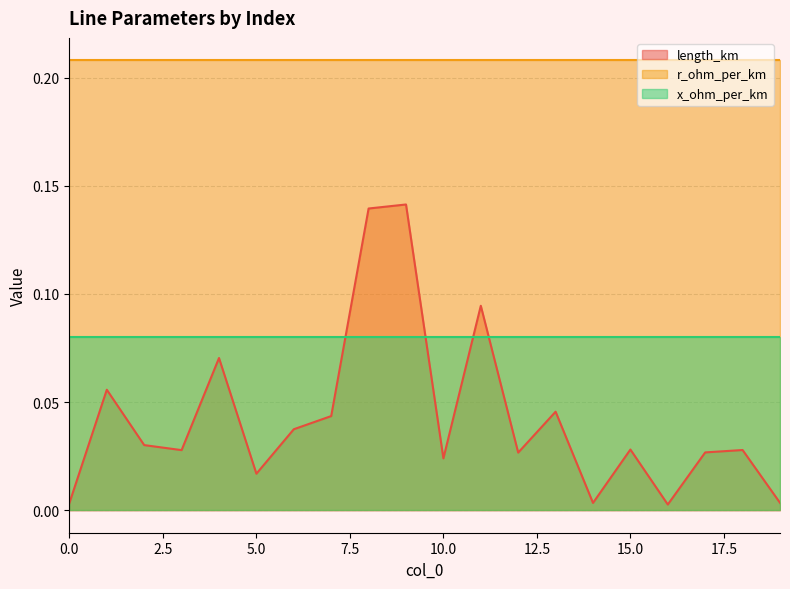

True or false: x_ohm_per_km and length_km cross at least once.

True